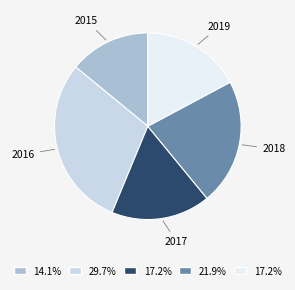

Does any single category account for the majority?

No